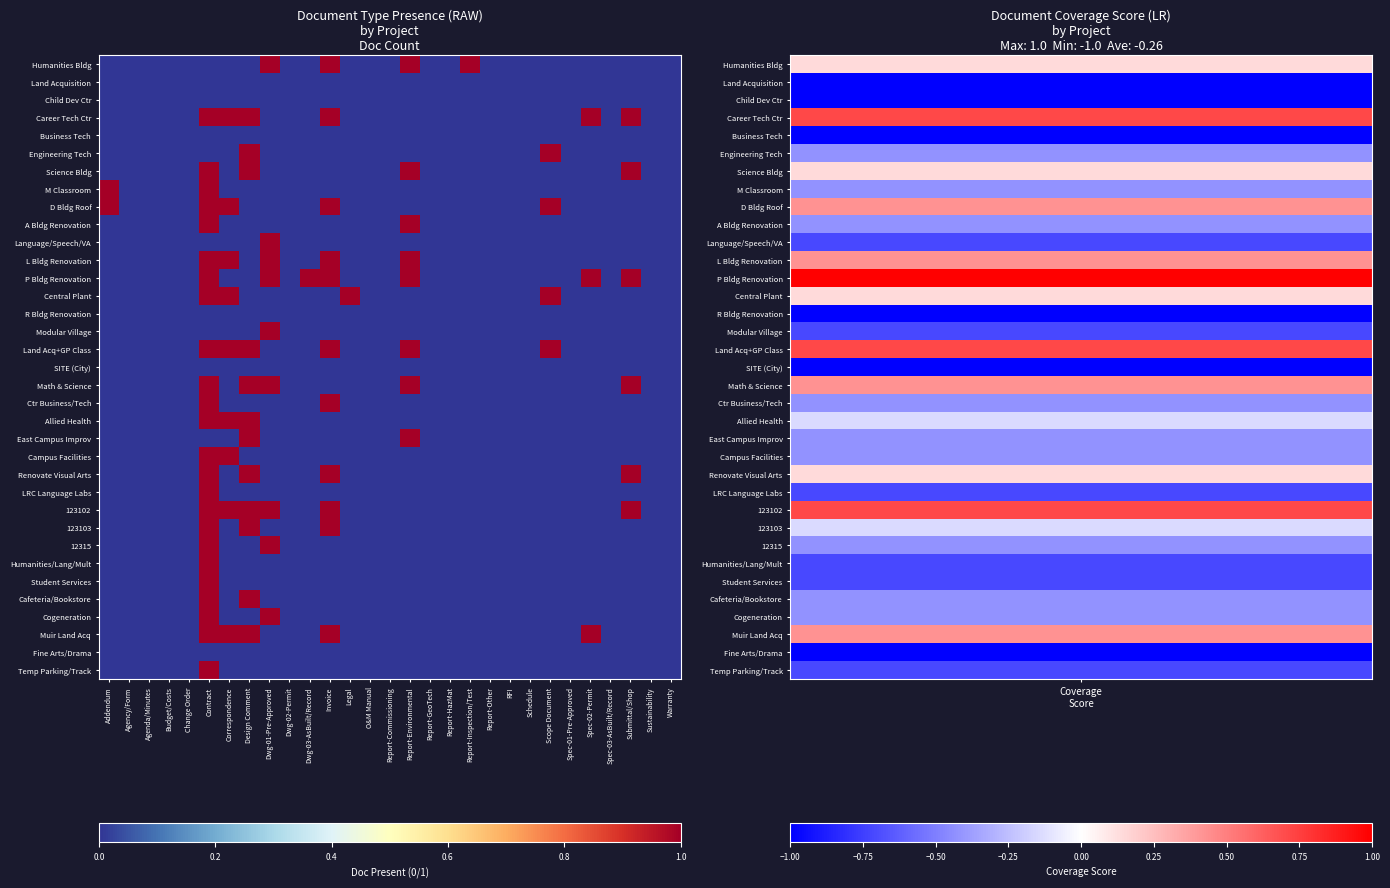

How many categories are shown in the chart?

29